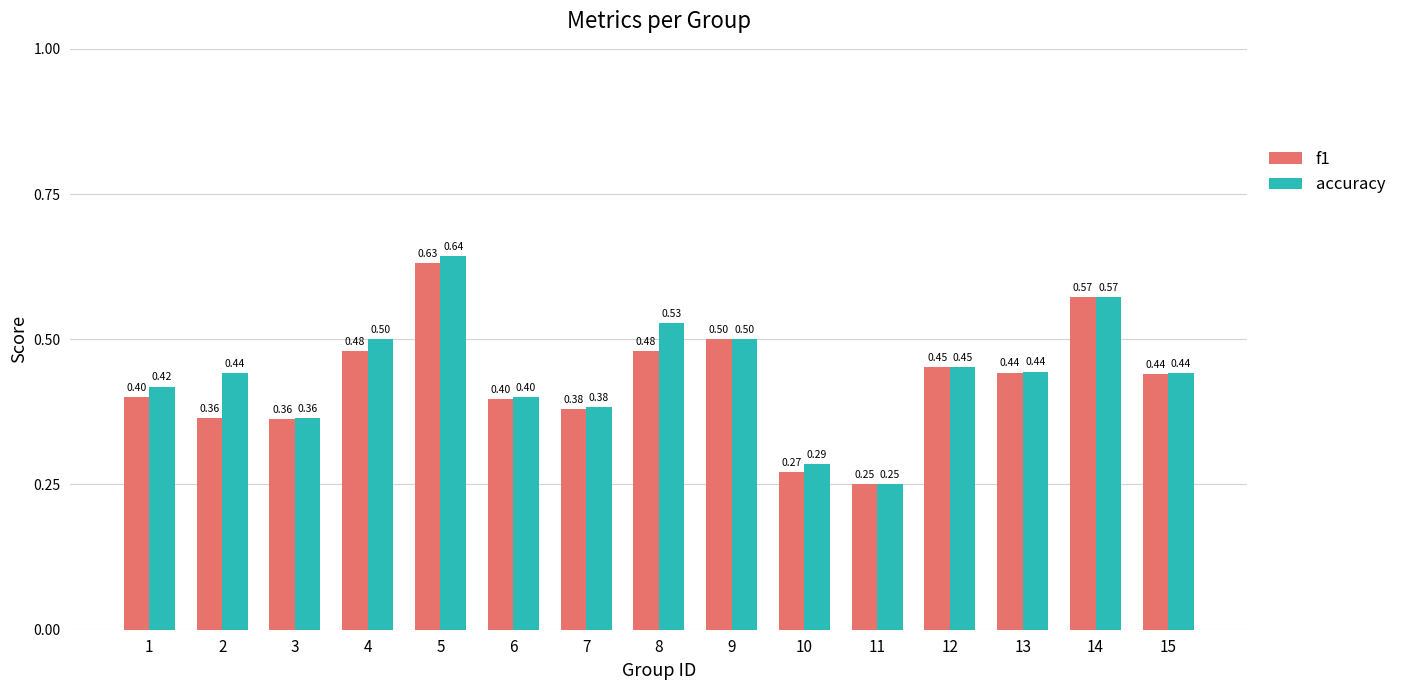

Is the value of f1 at 12 greater than the value of accuracy at 13?

Yes